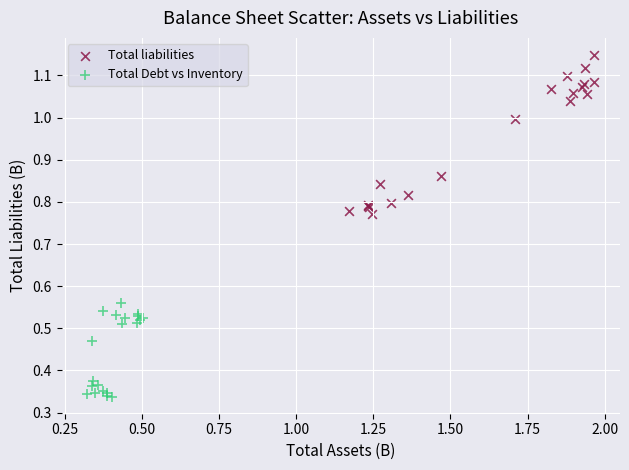

Which series contains the lowest Y value?

Total Debt vs Inventory